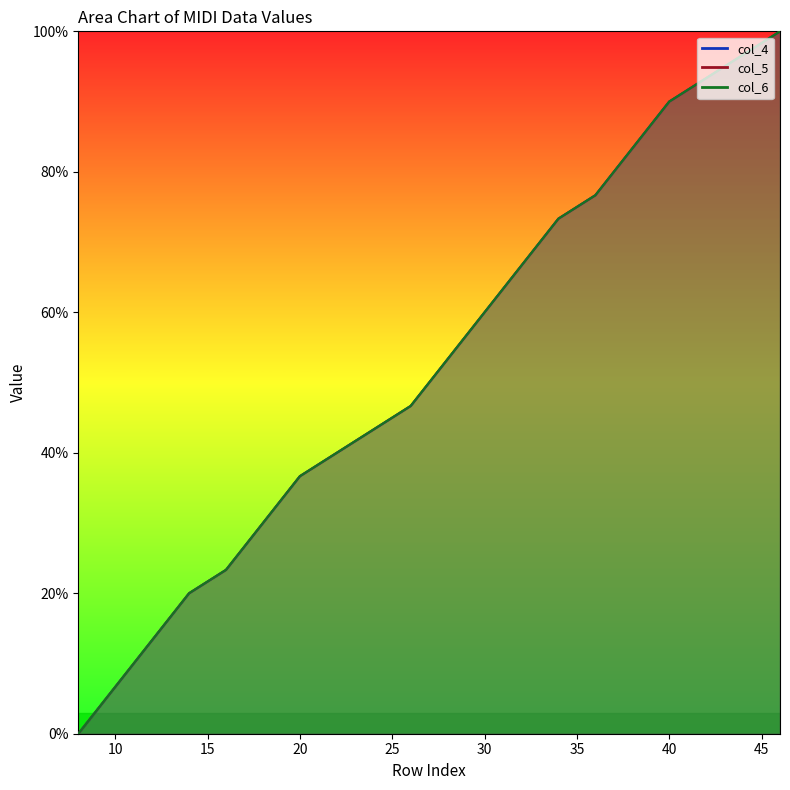

True or false: col_6 and col_4 intersect in this chart.

False